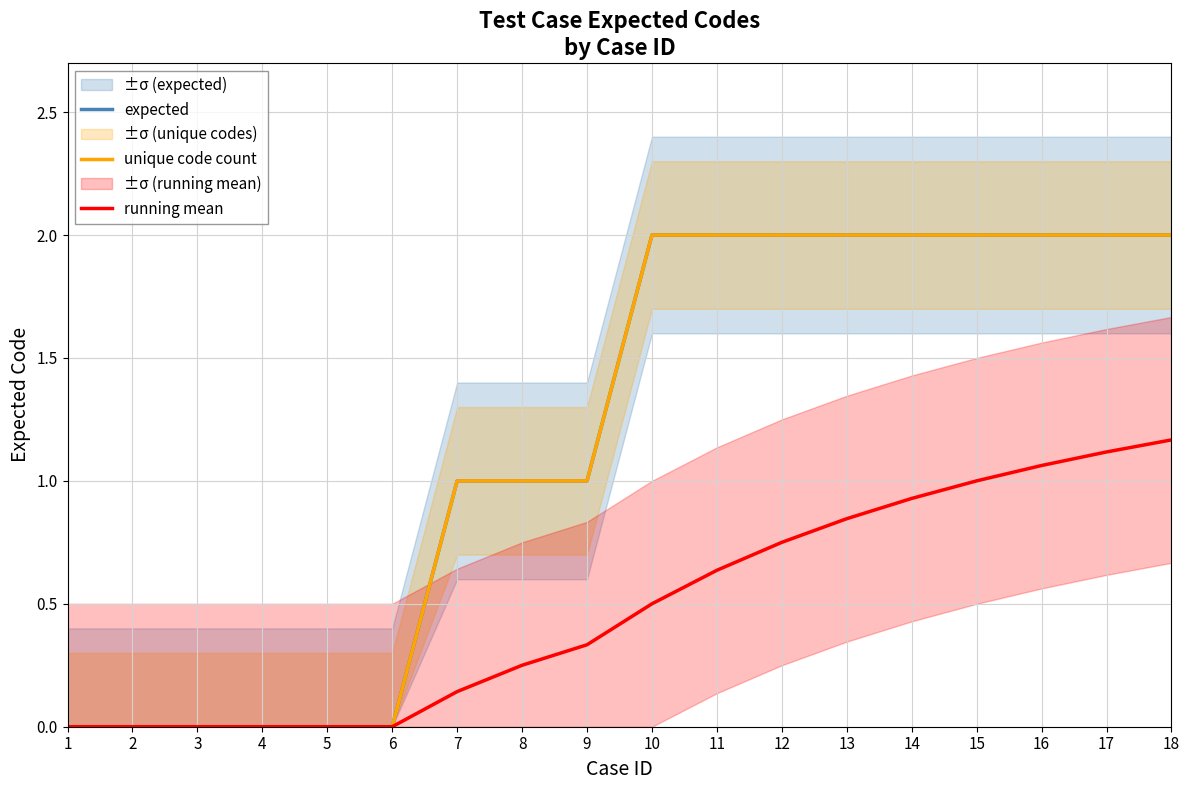

Which series has the largest total across all categories?

expected